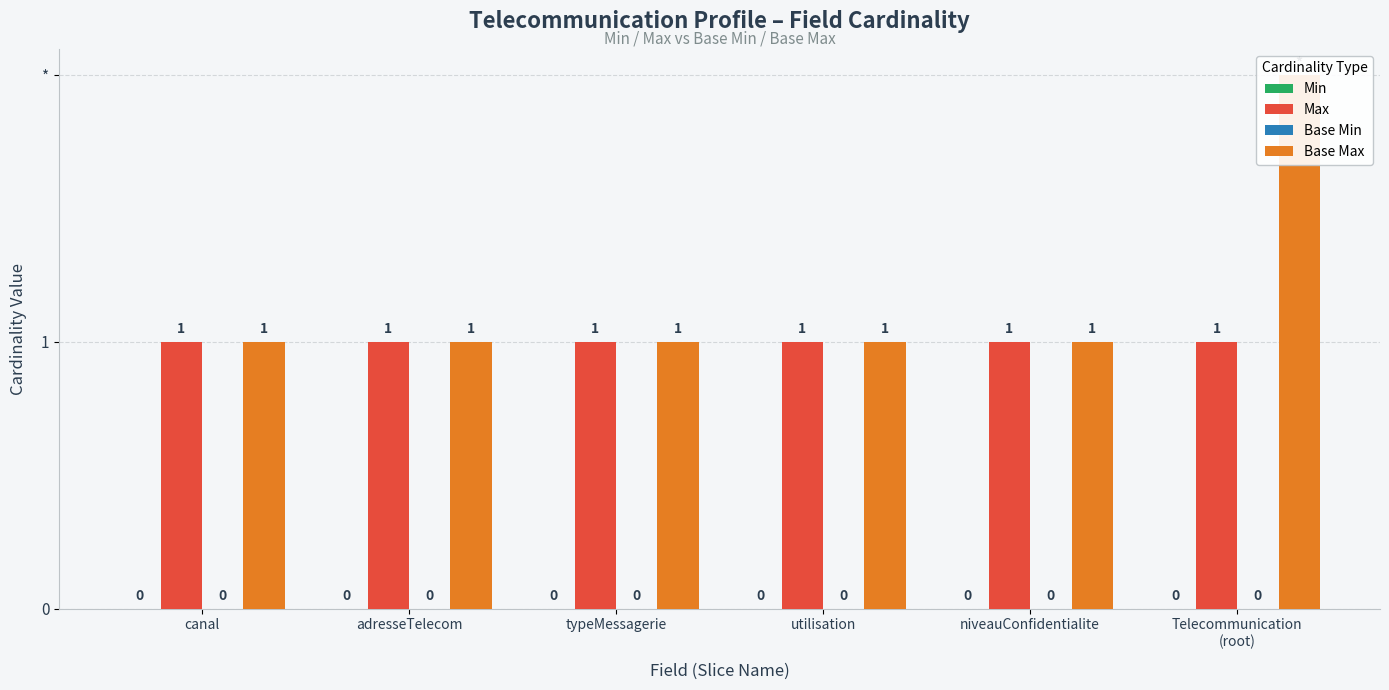

True or false: Max has a value of 1 at utilisation.

True